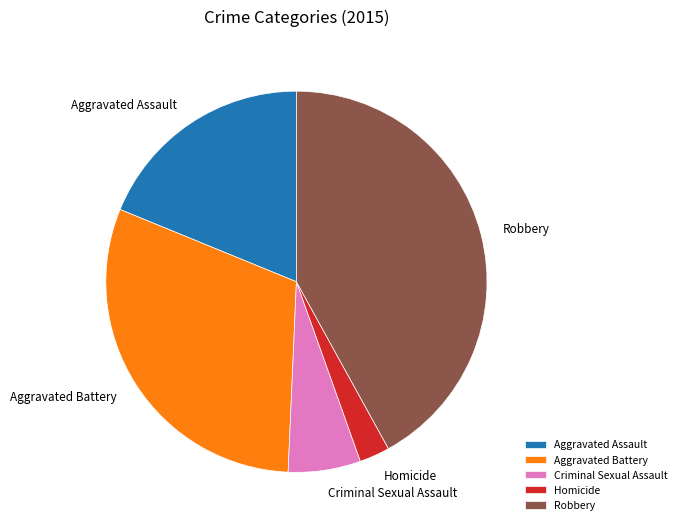

Combined, do Homicide and Criminal Sexual Assault account for over 50%?

No